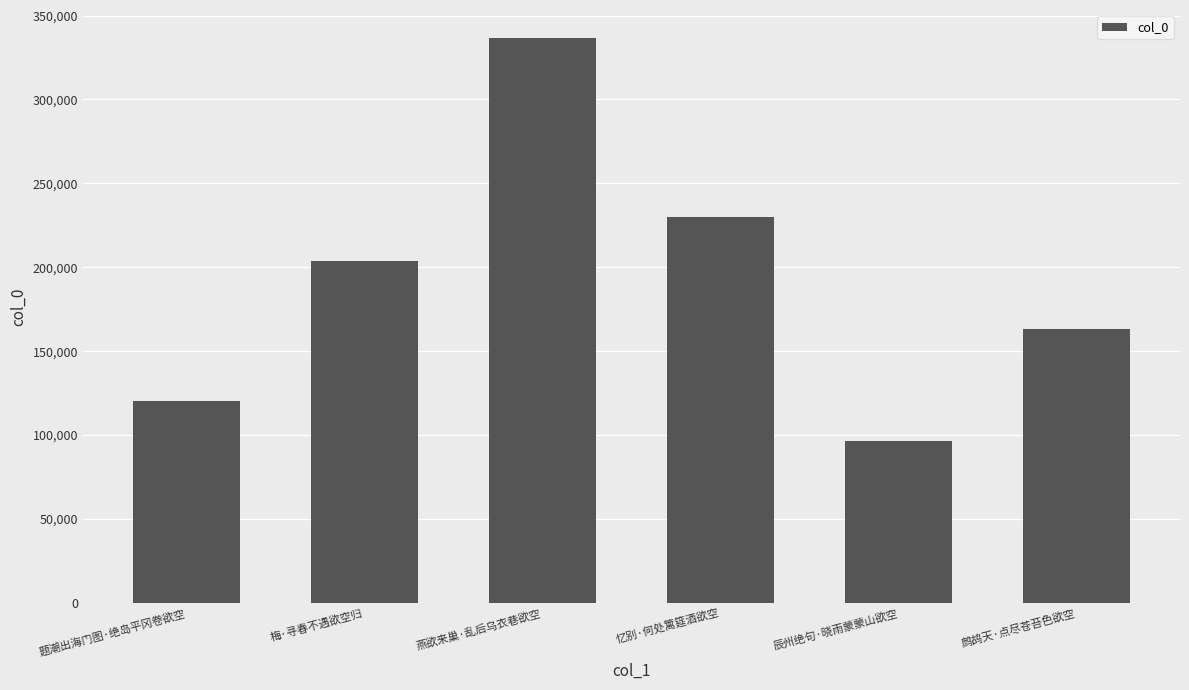

Which label corresponds to the largest value in the chart?

燕欲来巢·乱后乌衣巷欲空